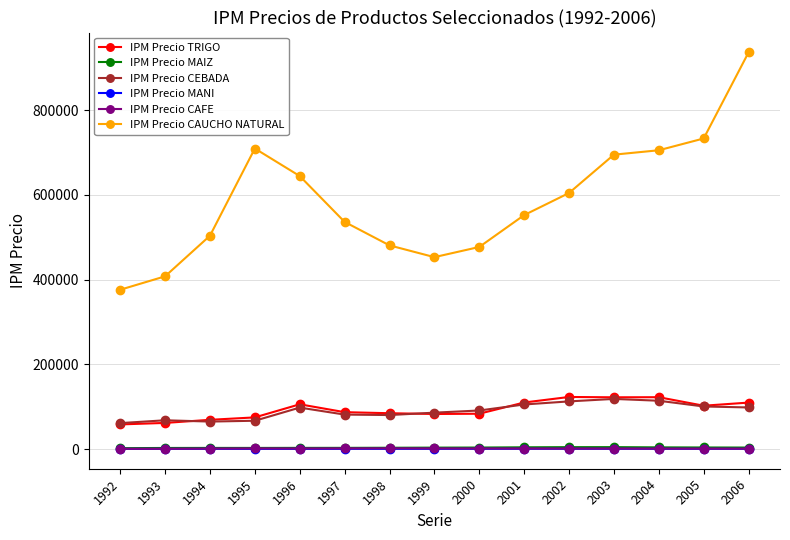

True or false: IPM Precio CAUCHO NATURAL has more than 2 interior local peaks.

False